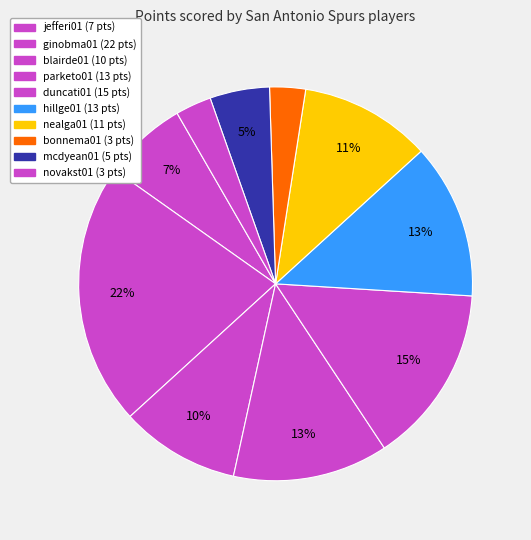

How many slices are in this pie chart?

10